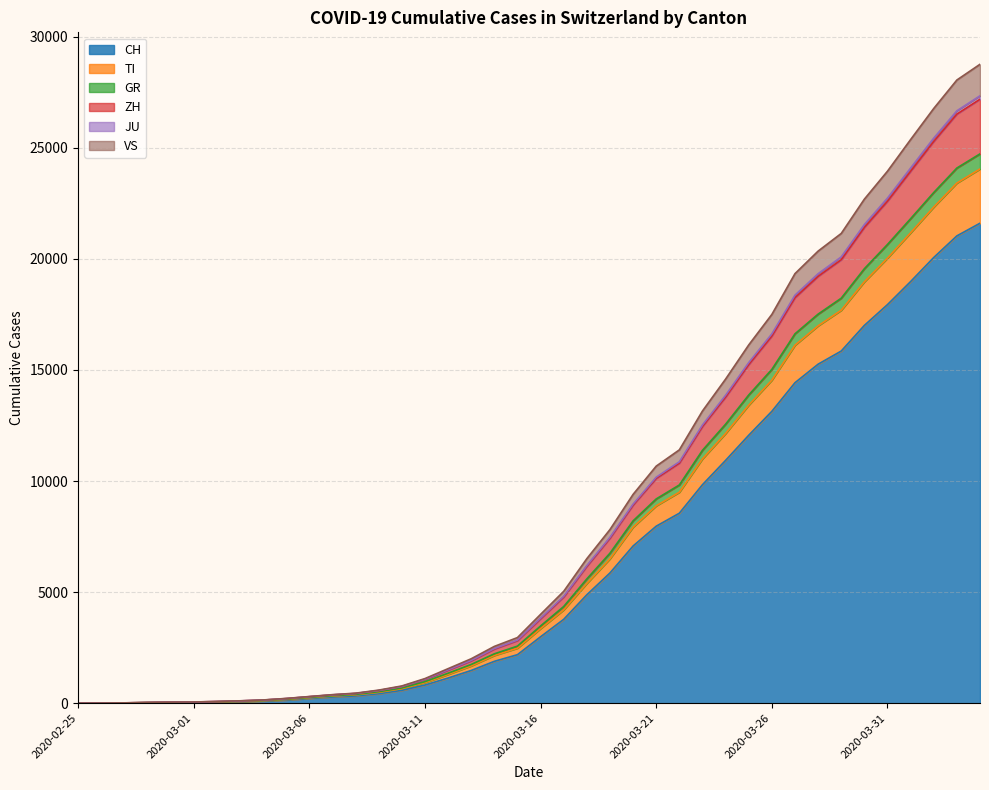

What is the highest value of the CH series?

21605